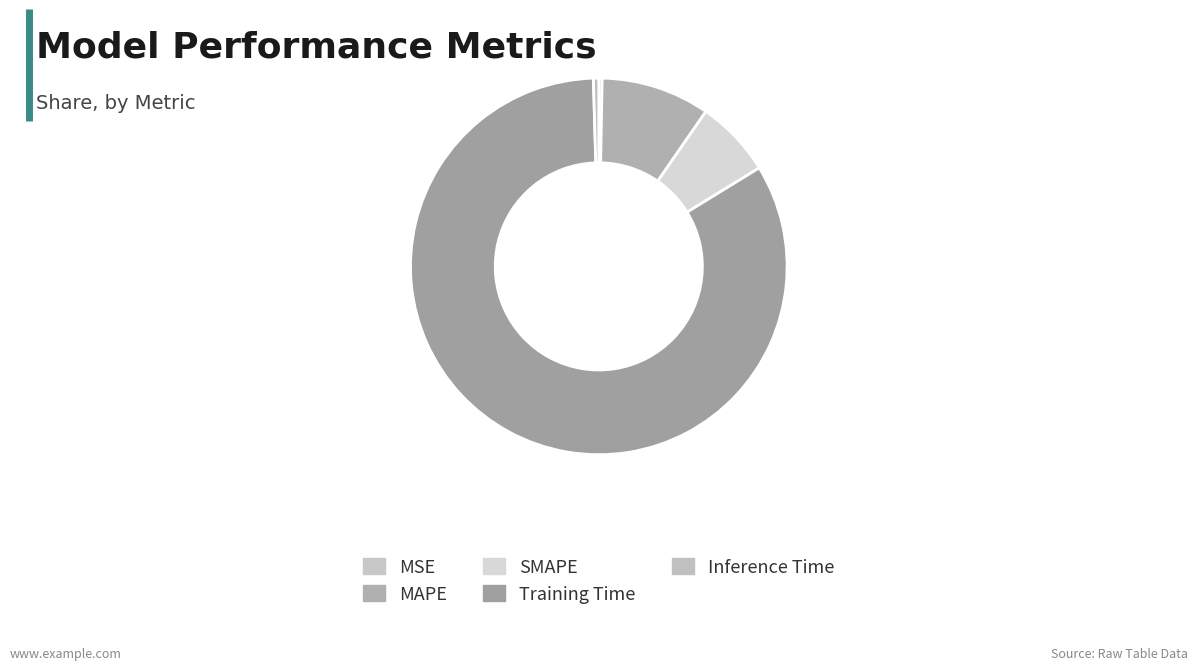

Which category accounts for the majority?

Training Time